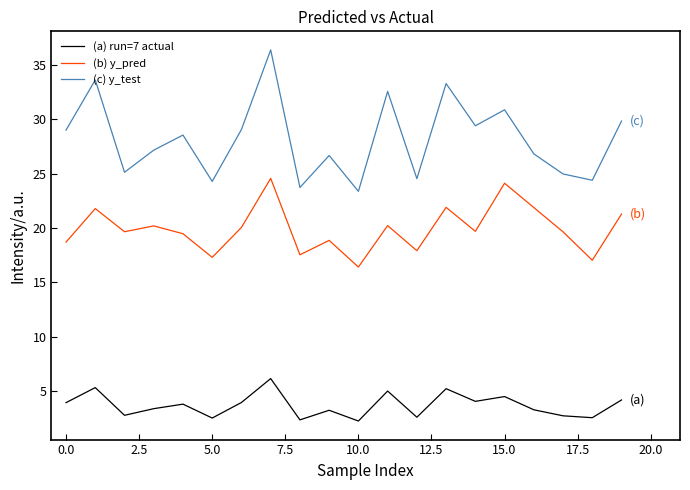

List the series in order of their overall mean, lowest first.

(a) run=7 actual, (b) y_pred, (c) y_test